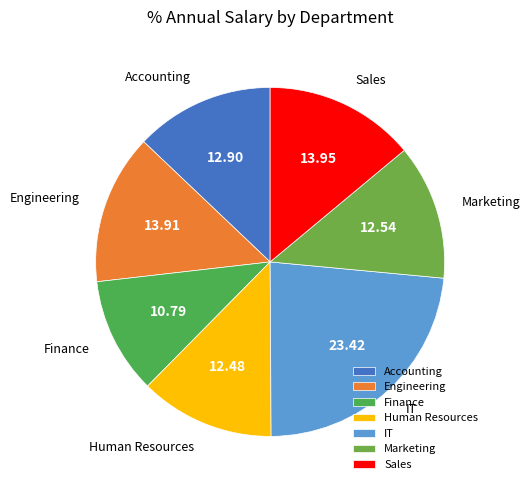

How many slices are in this pie chart?

7